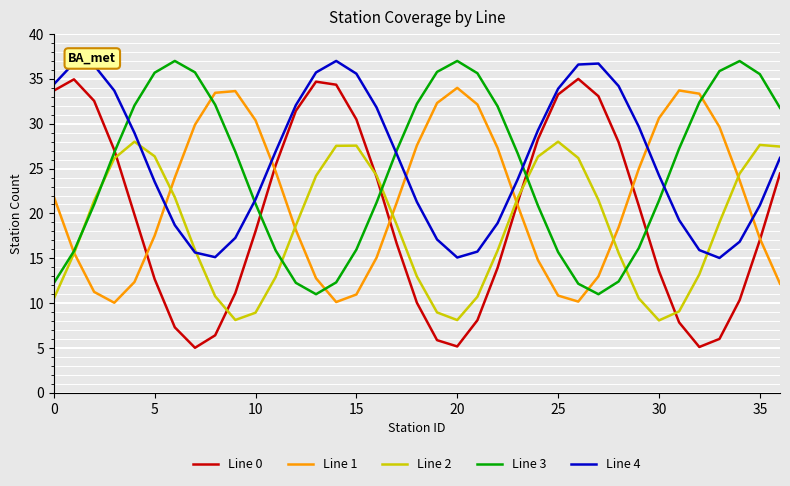

Is this an area chart (filled region under the line)?

No